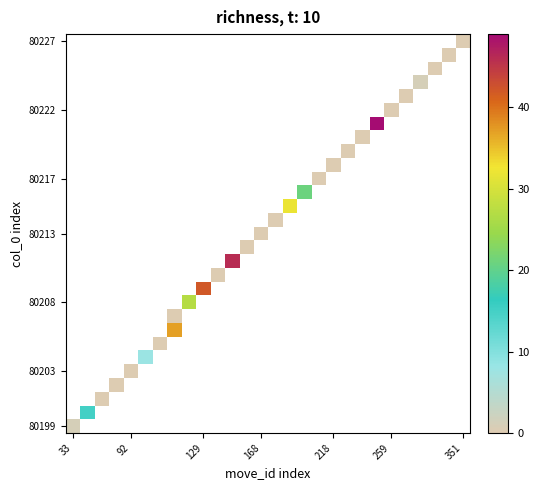

What is the greatest value displayed?

49.0